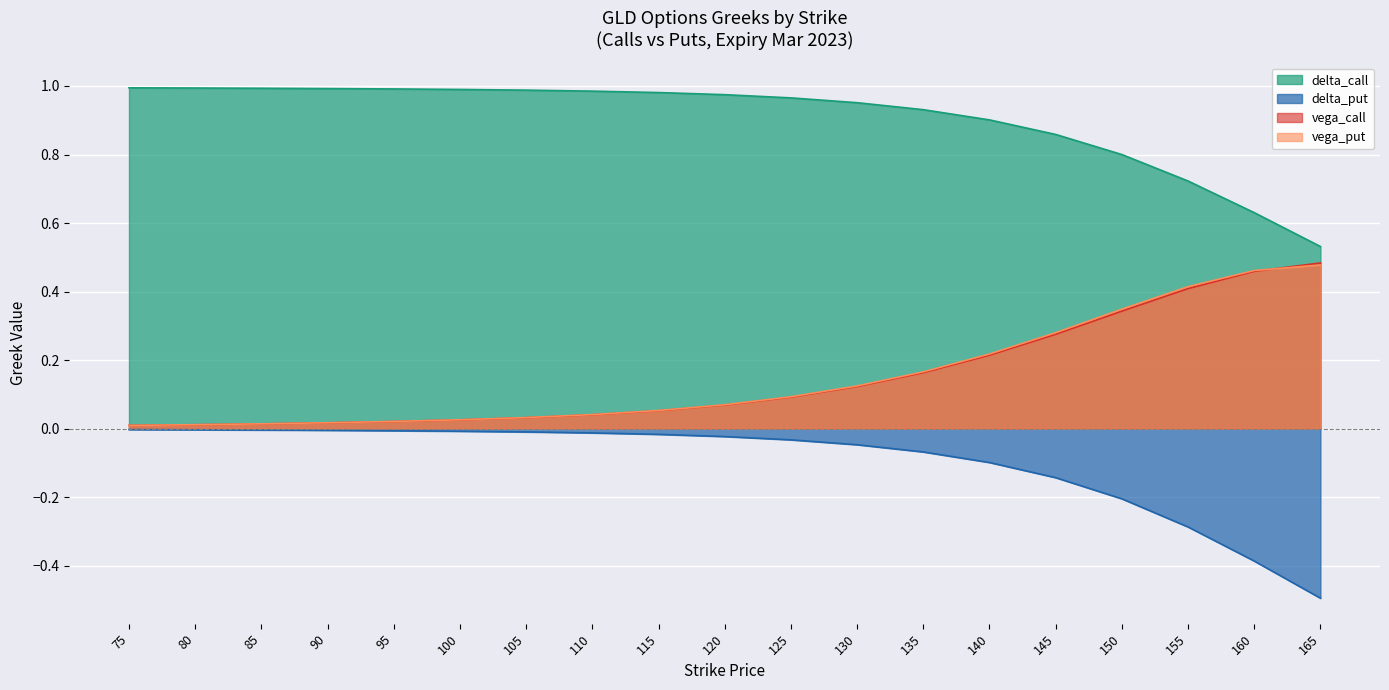

Reading left to right, what are all the values shown in this chart?

delta_call: 75=1.0	80=1.0	85=1.0	90=1.0	95=1.0	100=1.0	105=1.0	110=1.0	115=1.0	120=1.0	125=1.0	130=1.0	135=0.9	140=0.9	145=0.9	150=0.8	155=0.7	160=0.6	165=0.5
delta_put: 75=-0.0	80=-0.0	85=-0.0	90=-0.0	95=-0.0	100=-0.0	105=-0.0	110=-0.0	115=-0.0	120=-0.0	125=-0.0	130=-0.0	135=-0.1	140=-0.1	145=-0.1	150=-0.2	155=-0.3	160=-0.4	165=-0.5
vega_call: 75=0.0	80=0.0	85=0.0	90=0.0	95=0.0	100=0.0	105=0.0	110=0.0	115=0.1	120=0.1	125=0.1	130=0.1	135=0.2	140=0.2	145=0.3	150=0.3	155=0.4	160=0.5	165=0.5
vega_put: 75=0.0	80=0.0	85=0.0	90=0.0	95=0.0	100=0.0	105=0.0	110=0.0	115=0.1	120=0.1	125=0.1	130=0.1	135=0.2	140=0.2	145=0.3	150=0.3	155=0.4	160=0.5	165=0.5